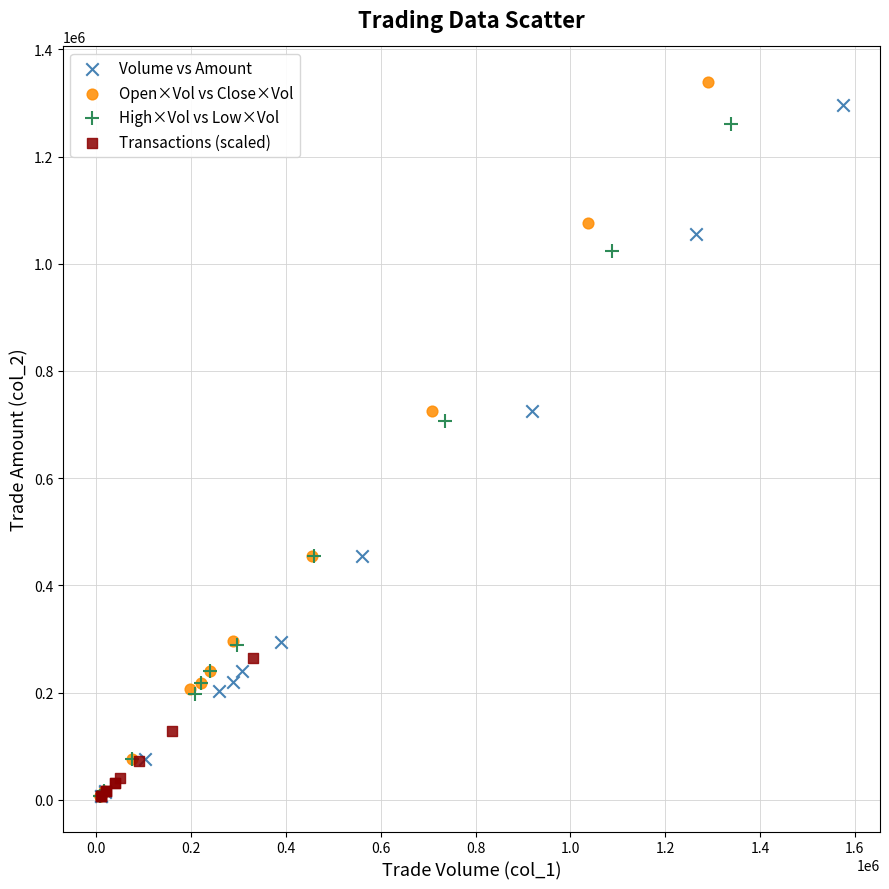

Which series has the widest spread of Y values?

Open×Vol vs Close×Vol